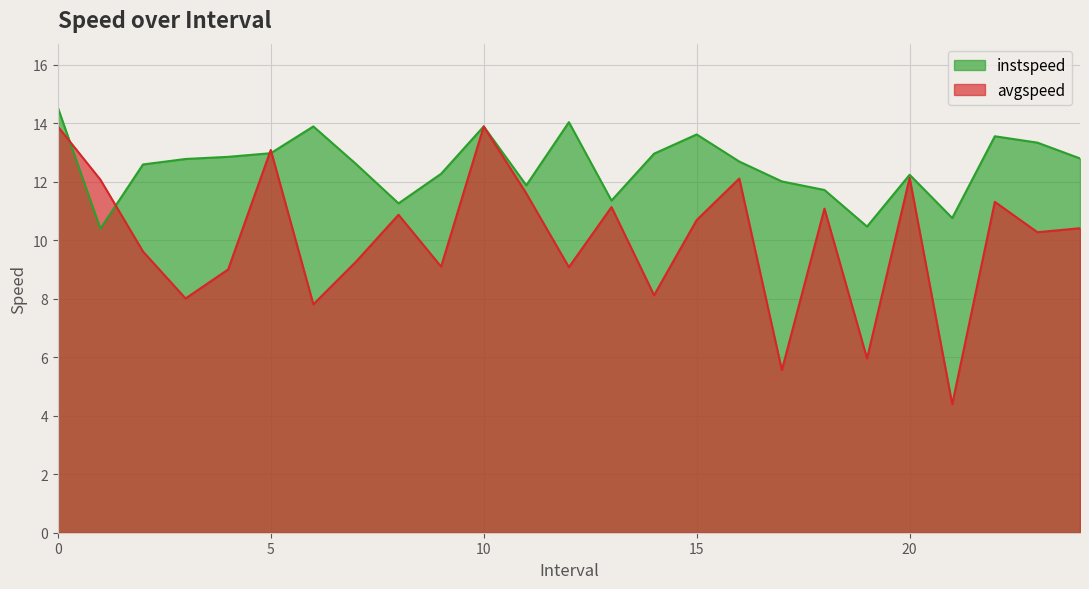

What is the difference between the instspeed values at 10 and 3?

1.1